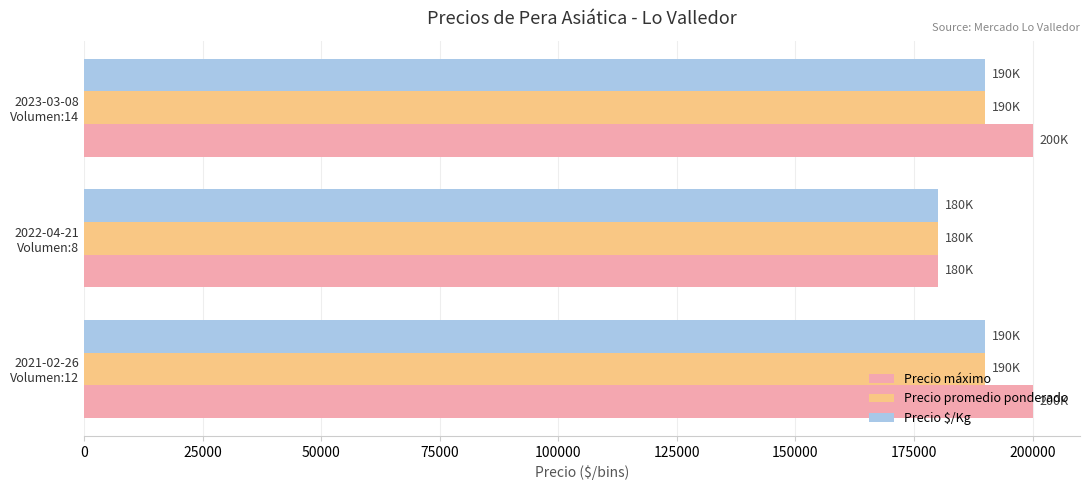

What is the highest value of the Precio promedio ponderado series?

190000